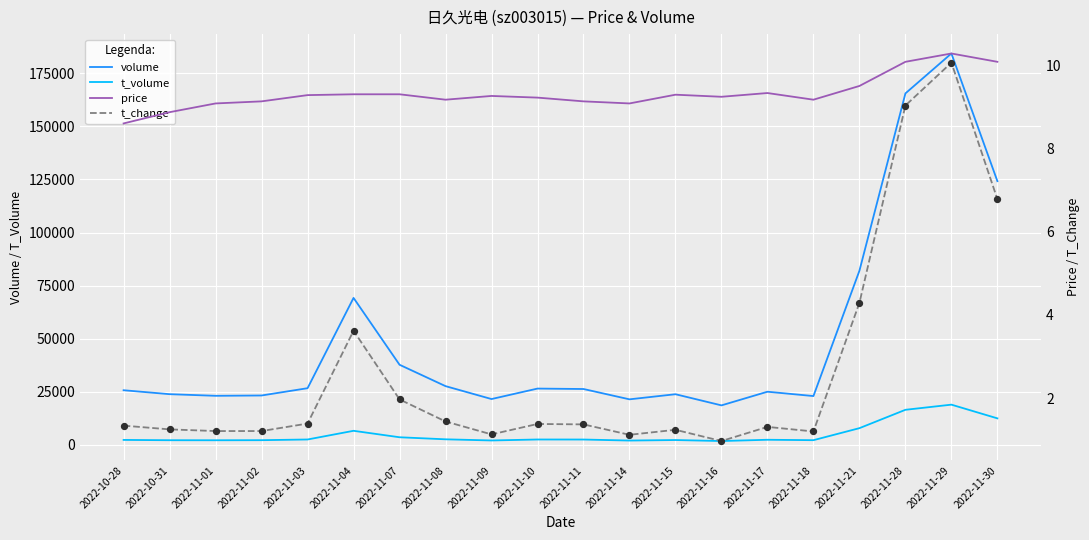

What is the total value across all series at 2022-11-02?

25318.3